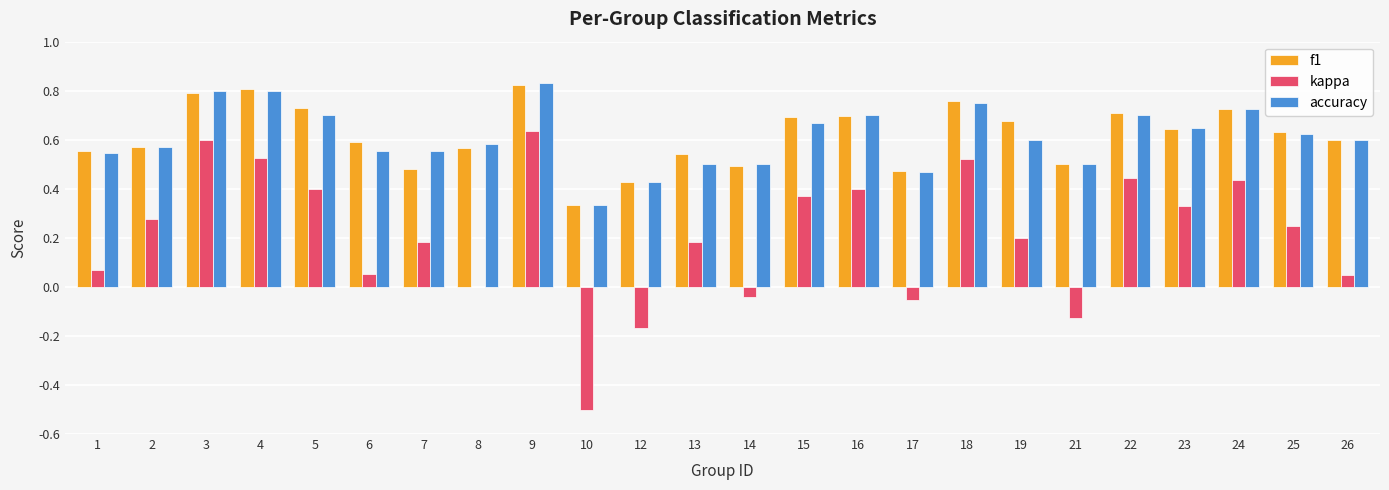

What is the total value across all series at 1?

1.2